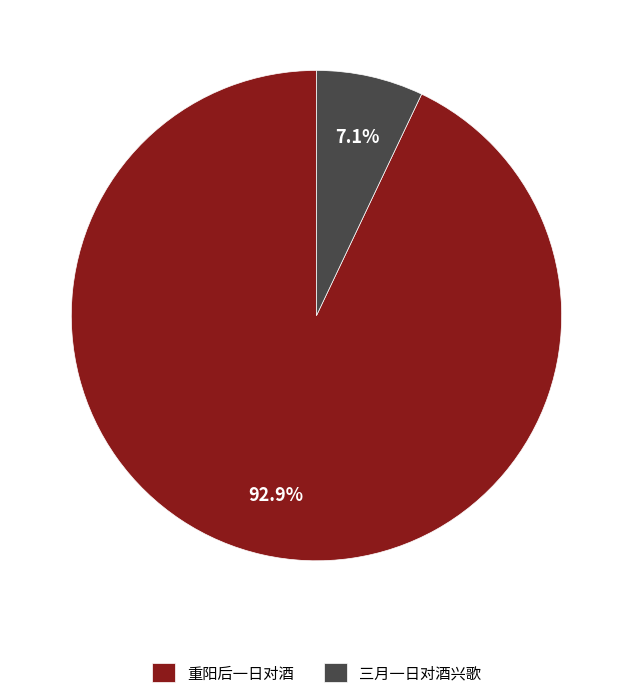

What is the majority slice?

重阳后一日对酒